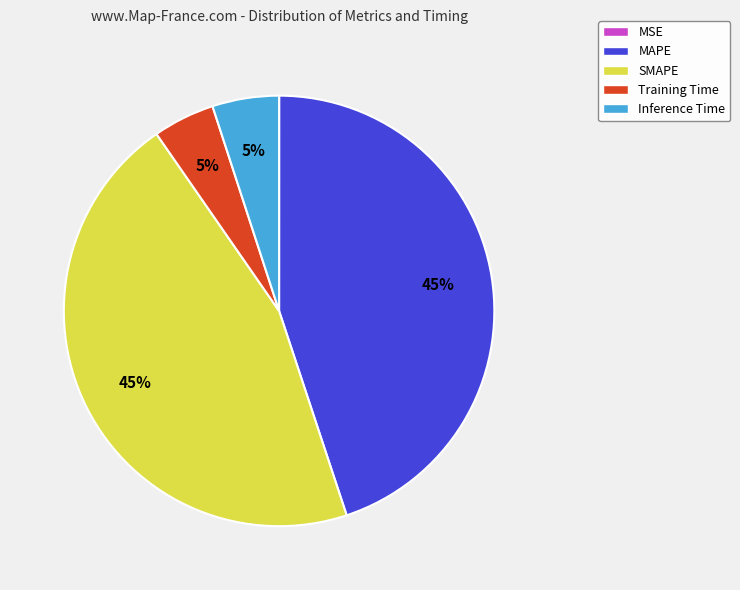

What percentage is the Training Time slice, to the nearest percent?

5%